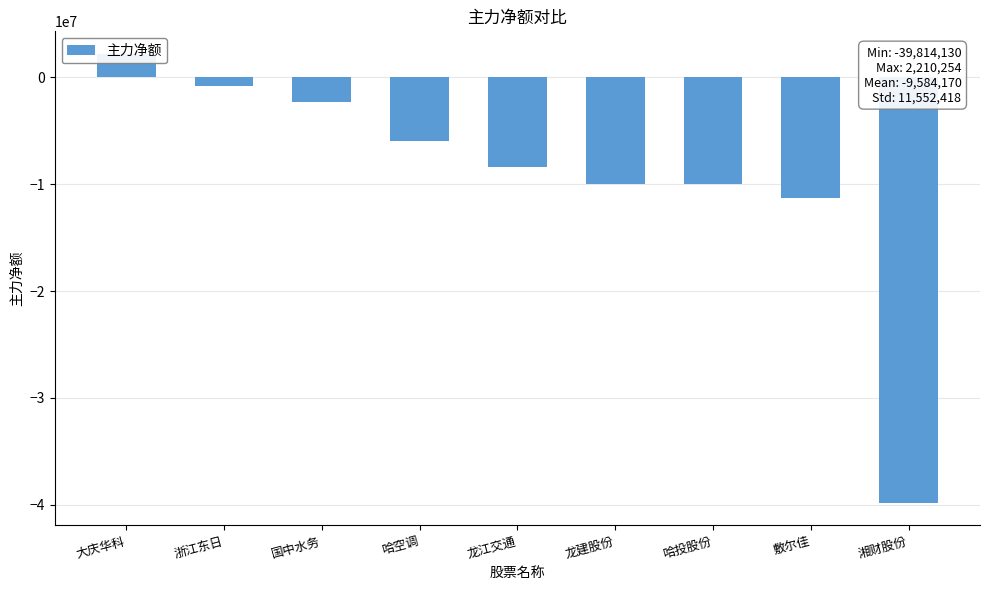

Count the number of categories in the chart.

9